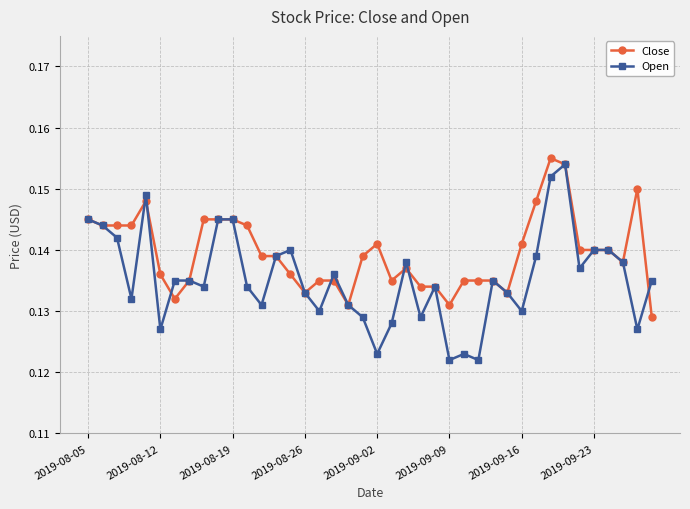

Which series has the largest total across all categories?

Close